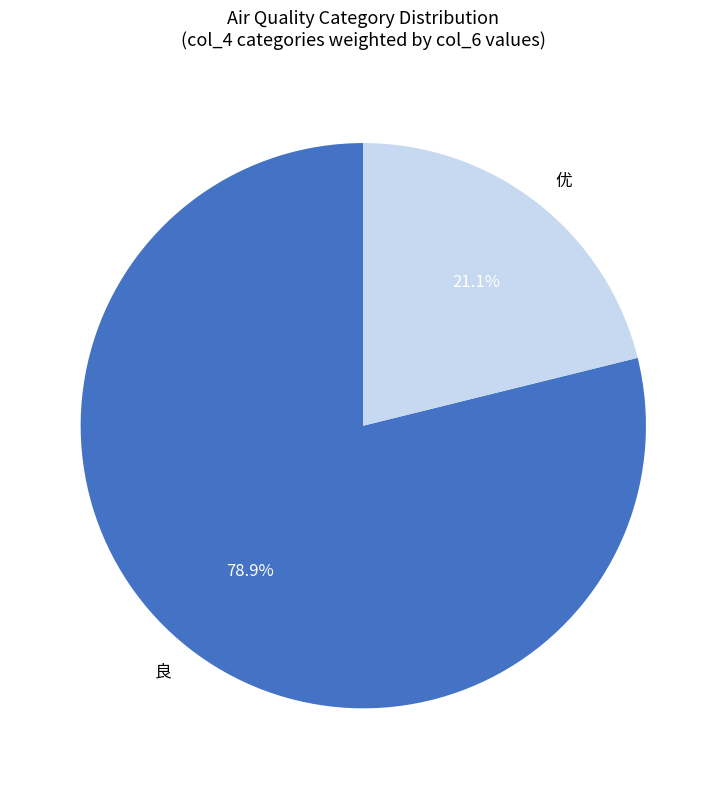

Which category has the biggest portion of the pie?

良